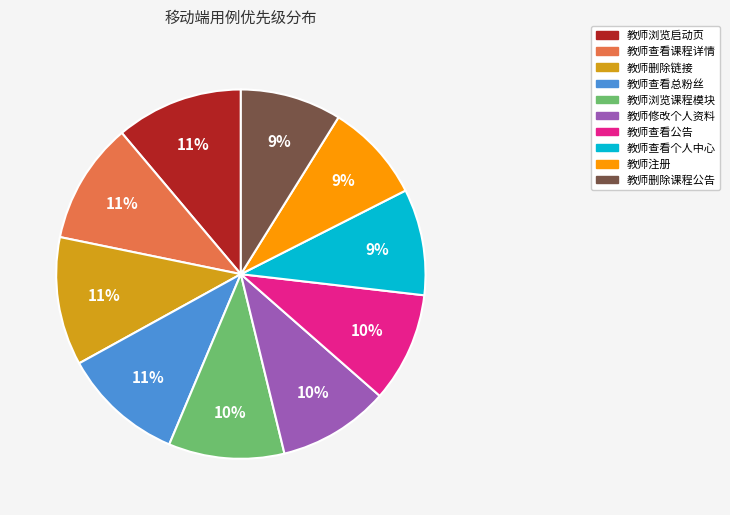

Does any single category account for the majority?

No